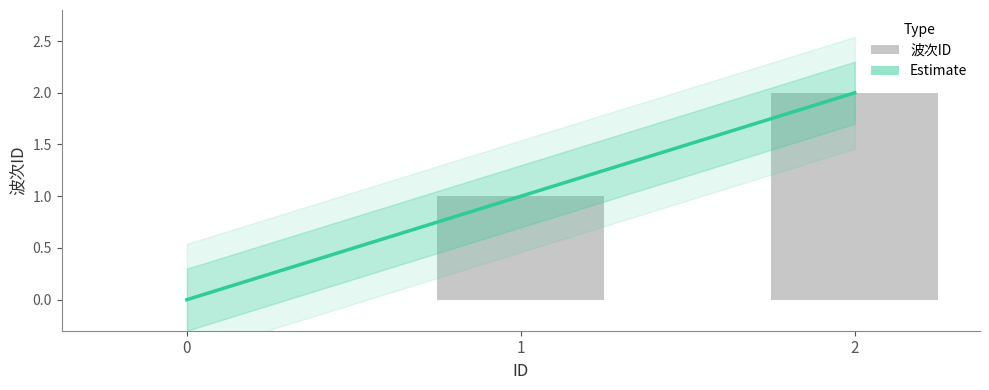

At which label does the data first exceed 1?

2